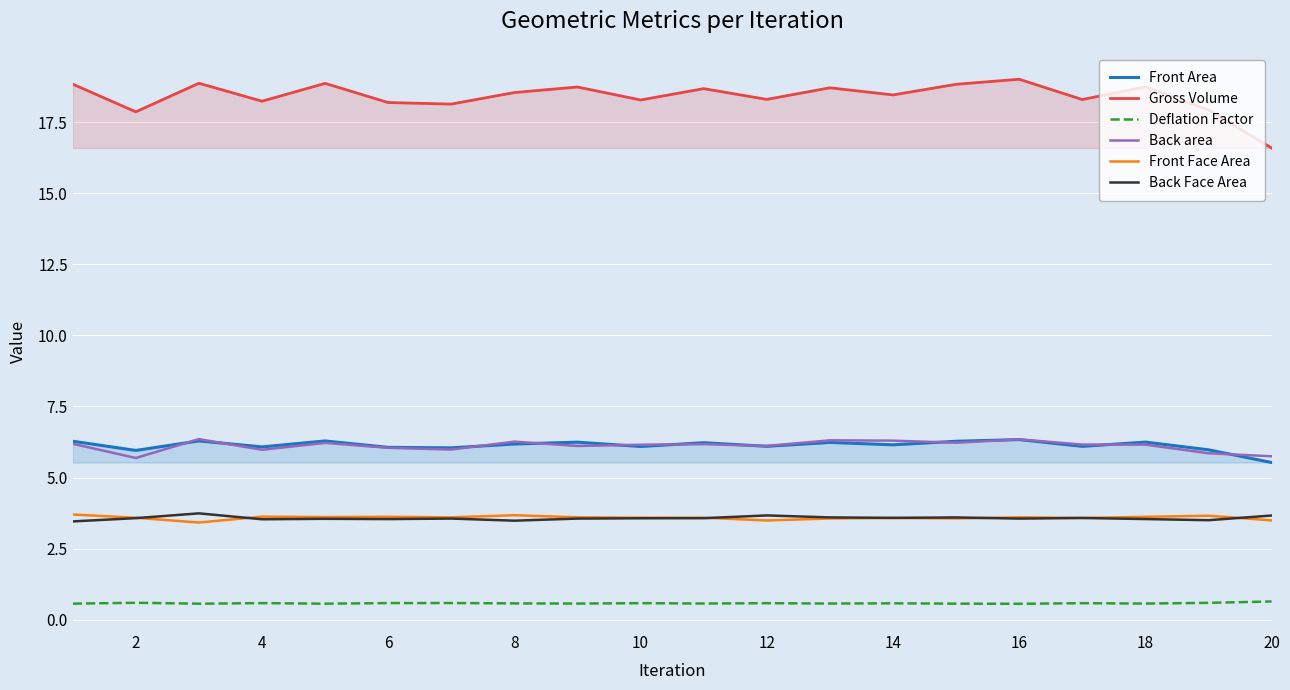

Which series has the largest range (max minus min)?

Gross Volume